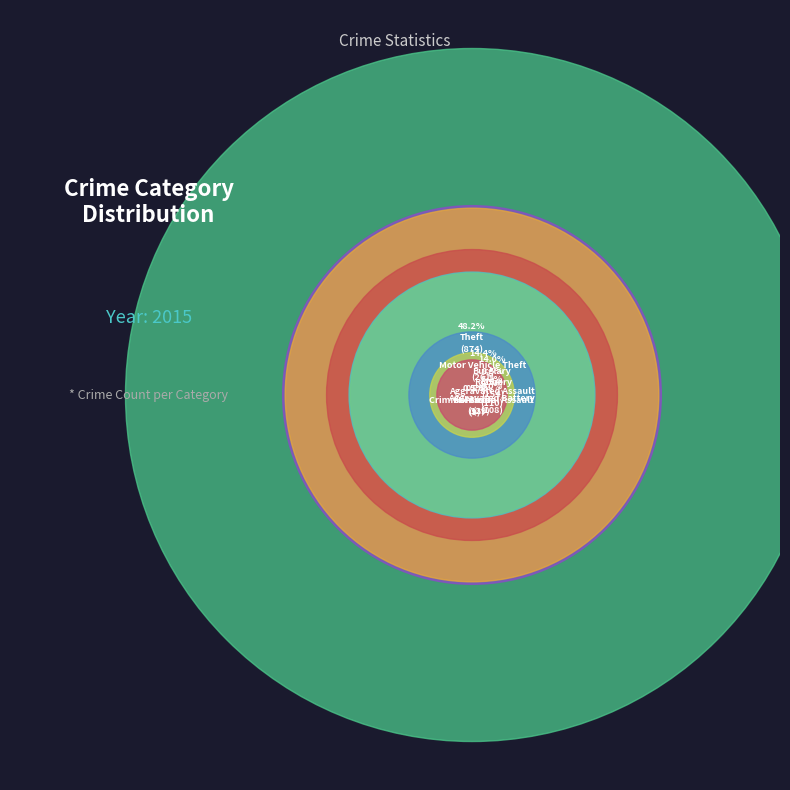

True or false: Arson accounts for 11% of the total.

False